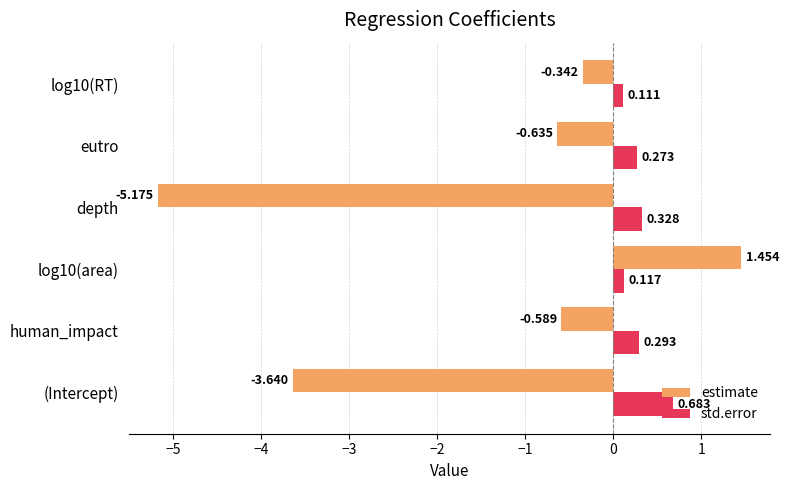

Which series has the widest spread of values?

estimate